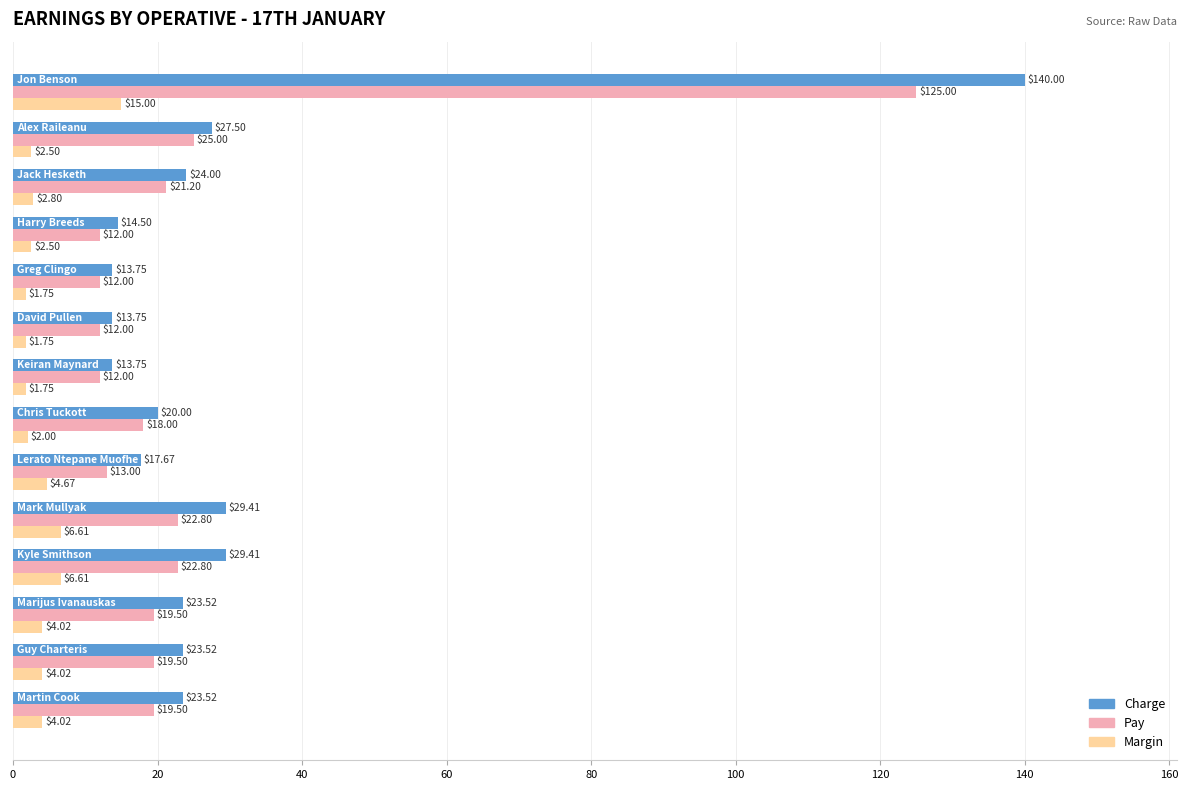

Which series has the widest spread of values?

Charge